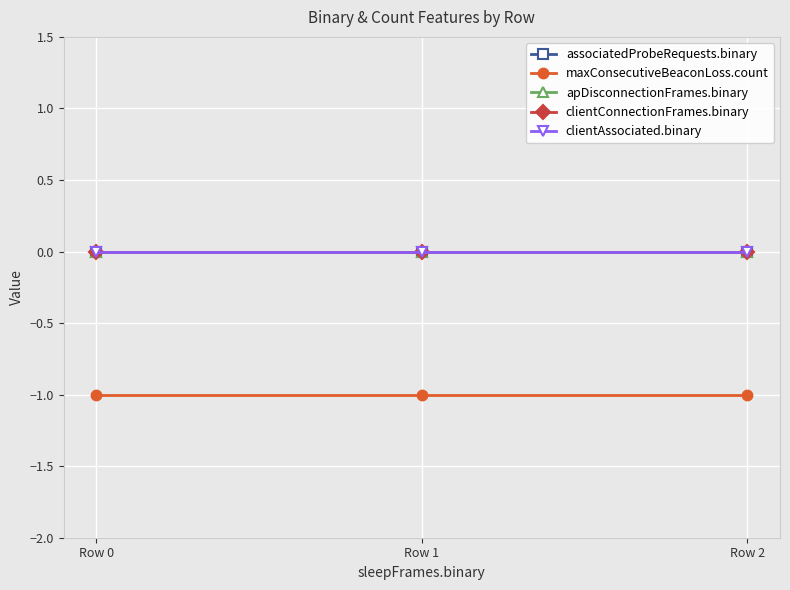

Reading left to right, what are all the values shown in this chart?

associatedProbeRequests.binary: Row 0=0	Row 1=0	Row 2=0
maxConsecutiveBeaconLoss.count: Row 0=-1	Row 1=-1	Row 2=-1
apDisconnectionFrames.binary: Row 0=0	Row 1=0	Row 2=0
clientConnectionFrames.binary: Row 0=0	Row 1=0	Row 2=0
clientAssociated.binary: Row 0=0	Row 1=0	Row 2=0